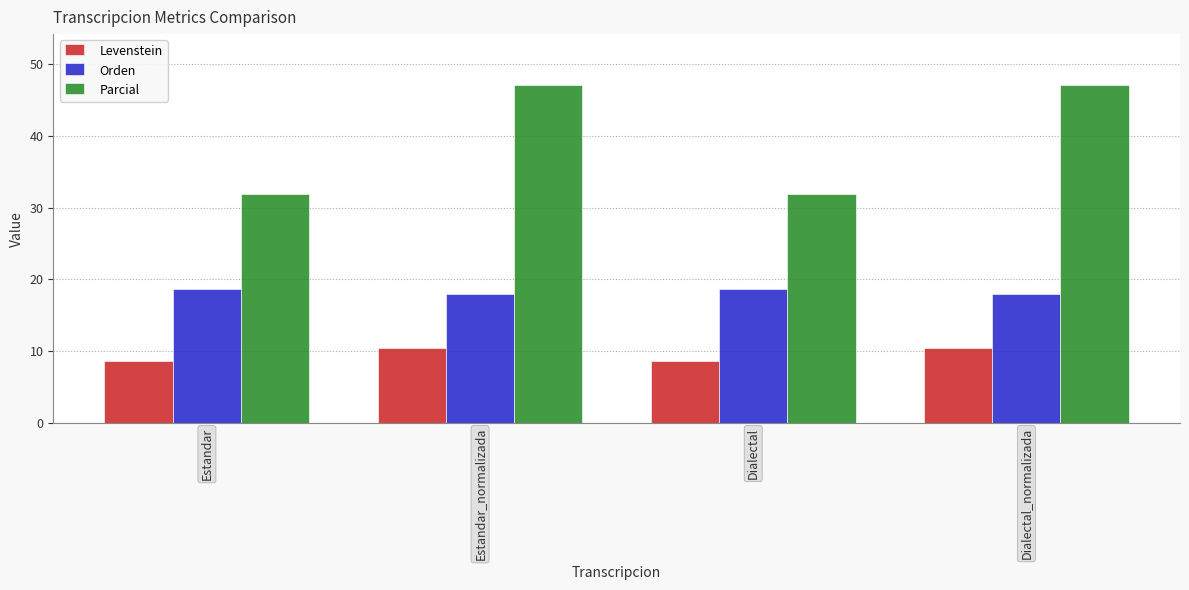

Are the bars grouped side by side (vs. stacked)?

Yes